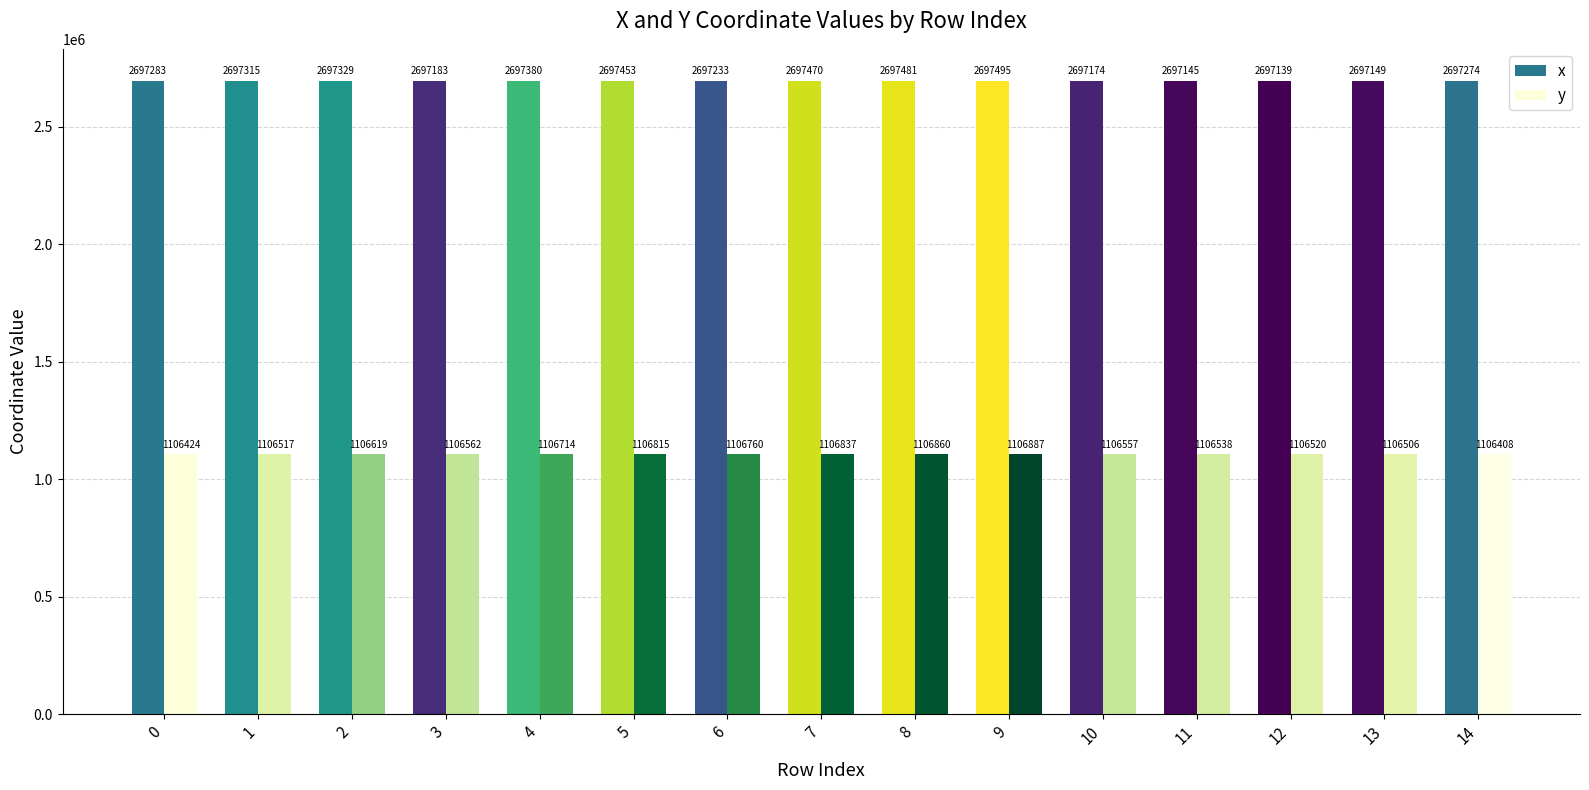

Are the bars horizontal?

No